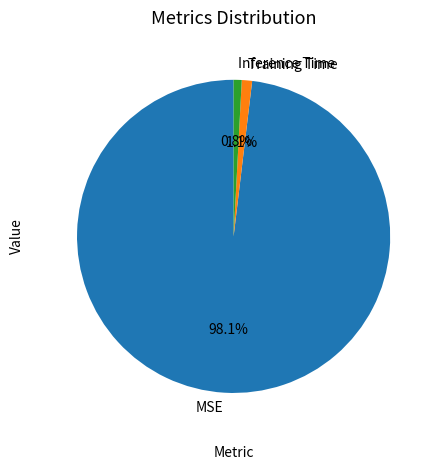

Which has a higher value, Inference Time or MSE?

MSE